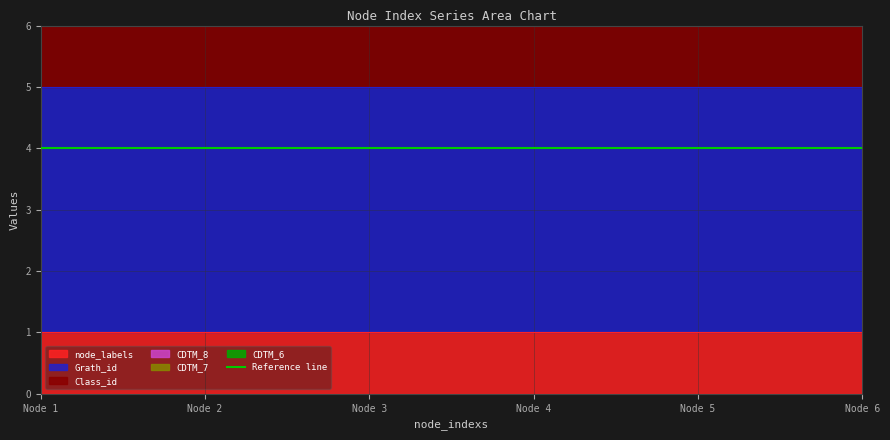

Which series has the largest range (max minus min)?

node_labels